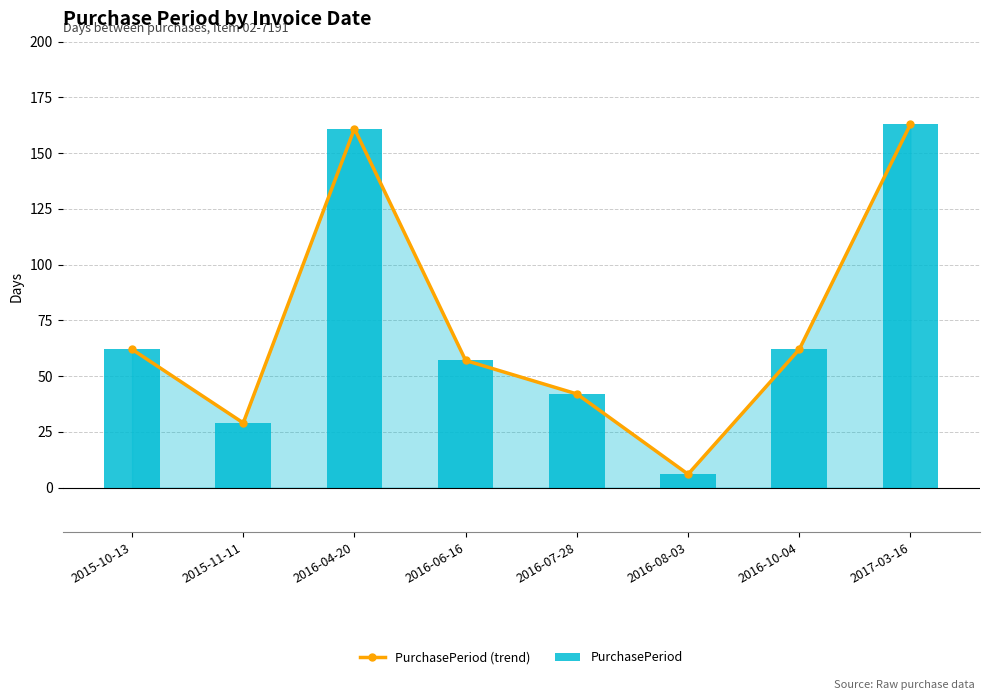

What is the difference between the PurchasePeriod values at 2016-08-03 and 2016-10-04?

56